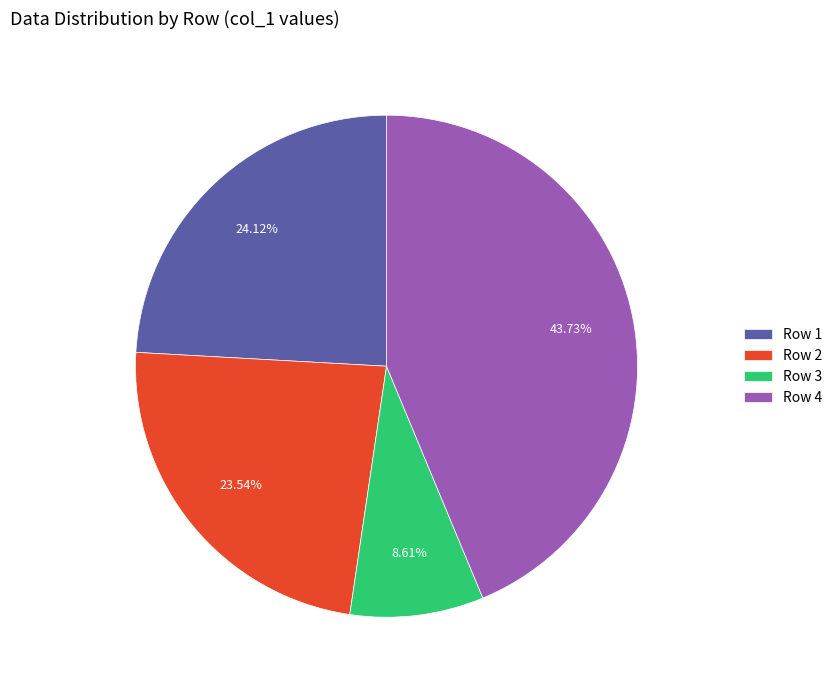

What is the ratio of the value at Row 2 to the value at Row 1?

1.0